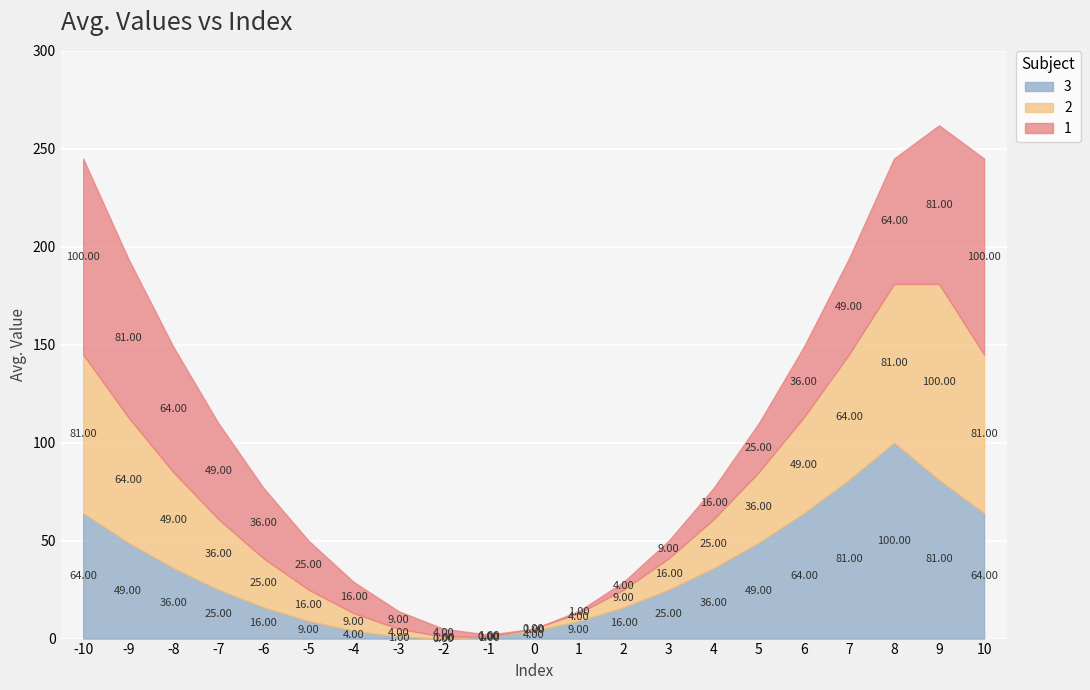

What is the sum of all 2 values?

751